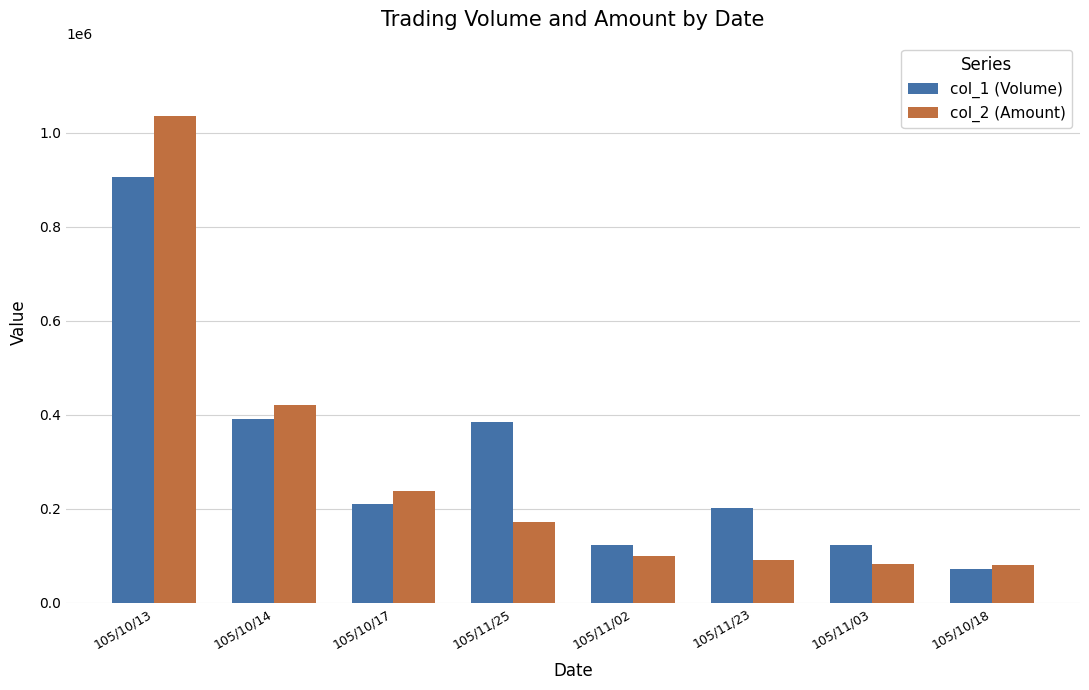

What is the minimum value shown in the chart?

71000